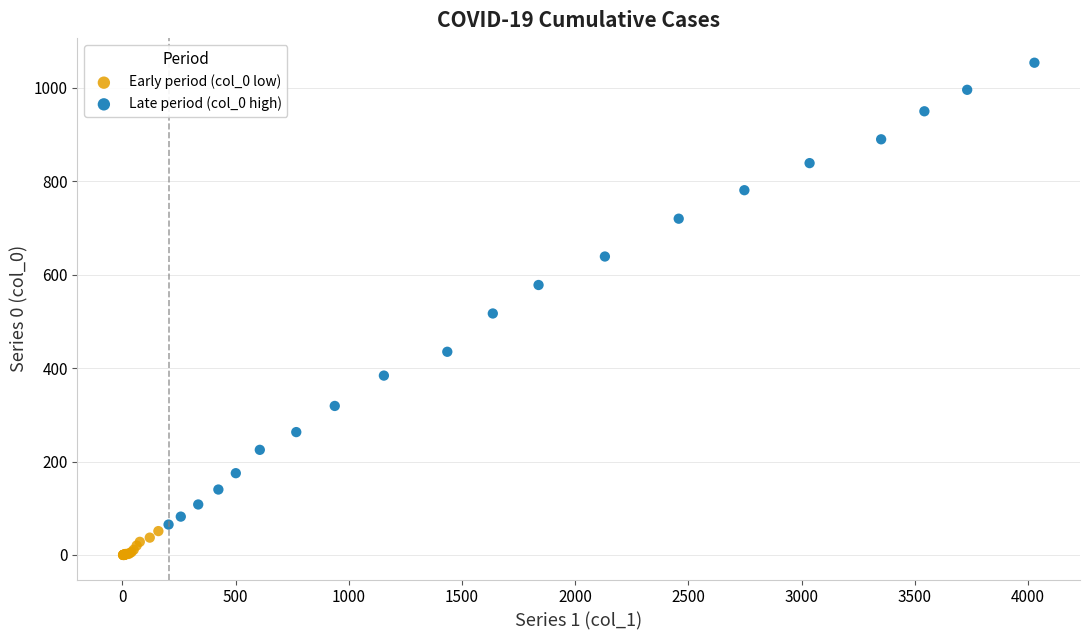

Which series has the widest spread of Y values?

Late period (col_0 high)